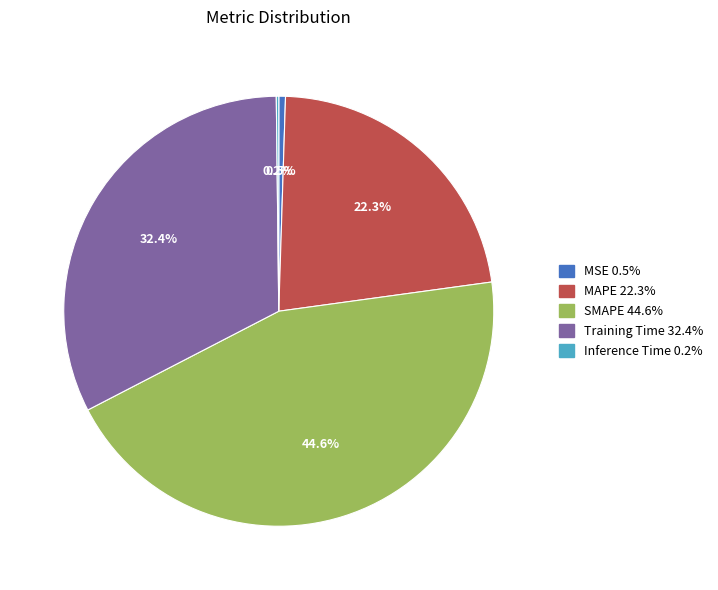

What is the largest slice in the pie chart?

SMAPE